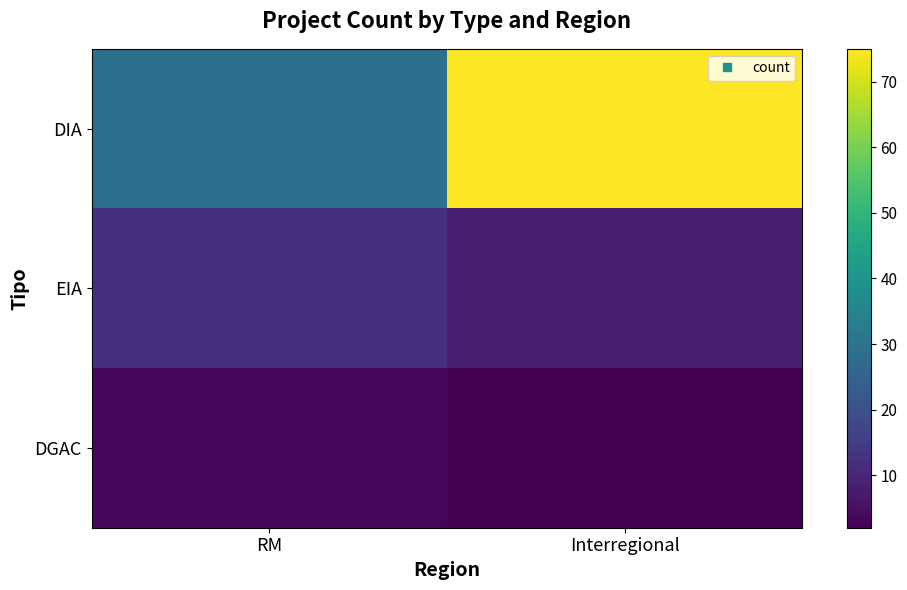

Reading right to left, what are all the values shown in this chart?

DIA: Interregional=75	RM=29
EIA: Interregional=8	RM=12
DGAC: Interregional=2	RM=3